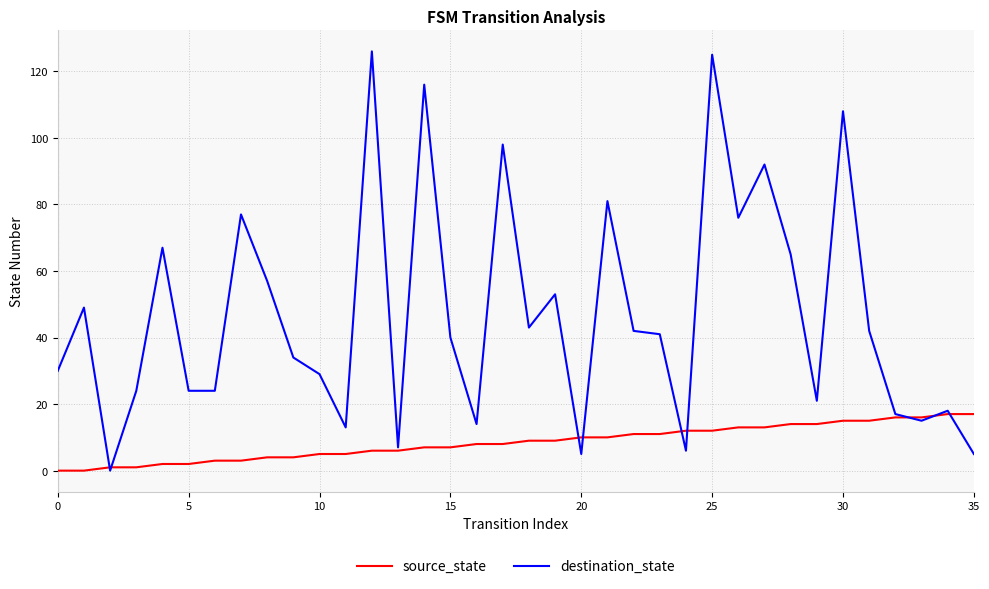

Rank the series by their maximum value, from highest to lowest.

destination_state, source_state